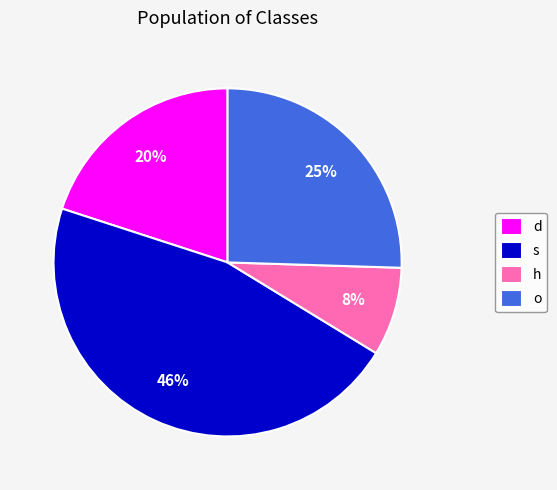

Is there a majority slice in this chart?

No